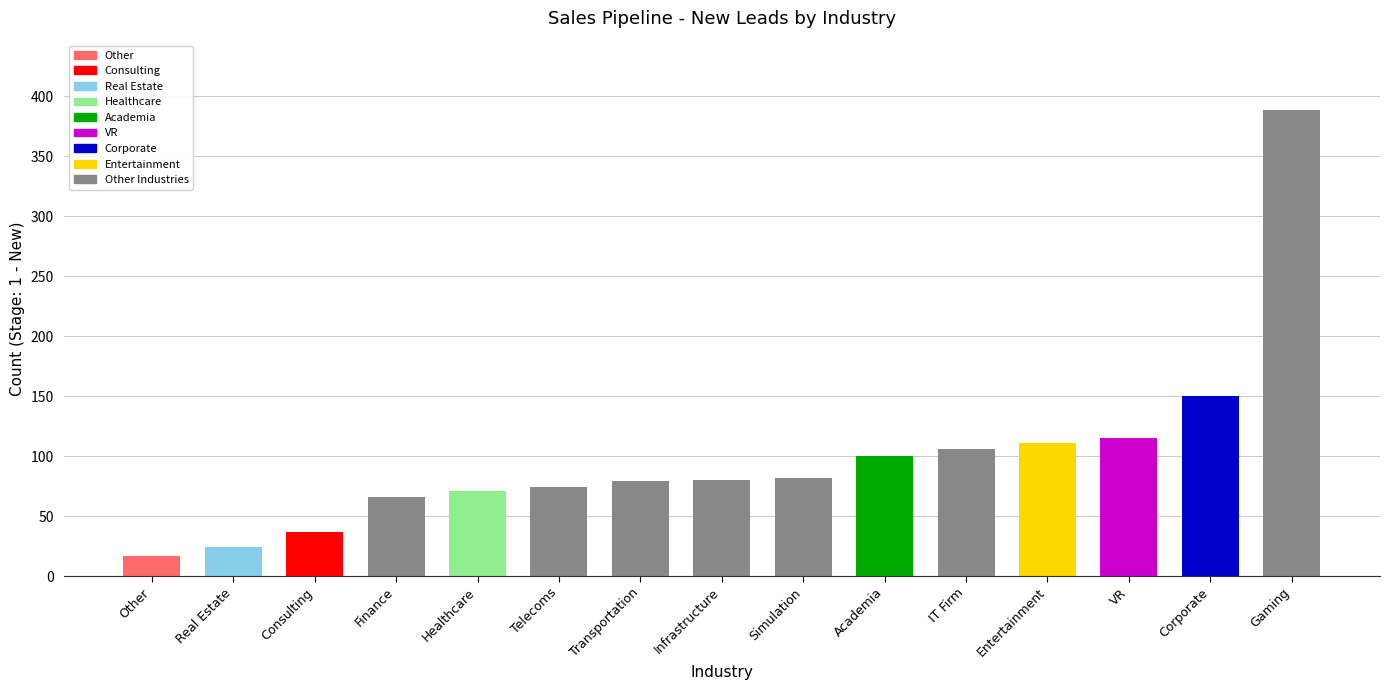

What is the difference between the maximum and second lowest values?

364